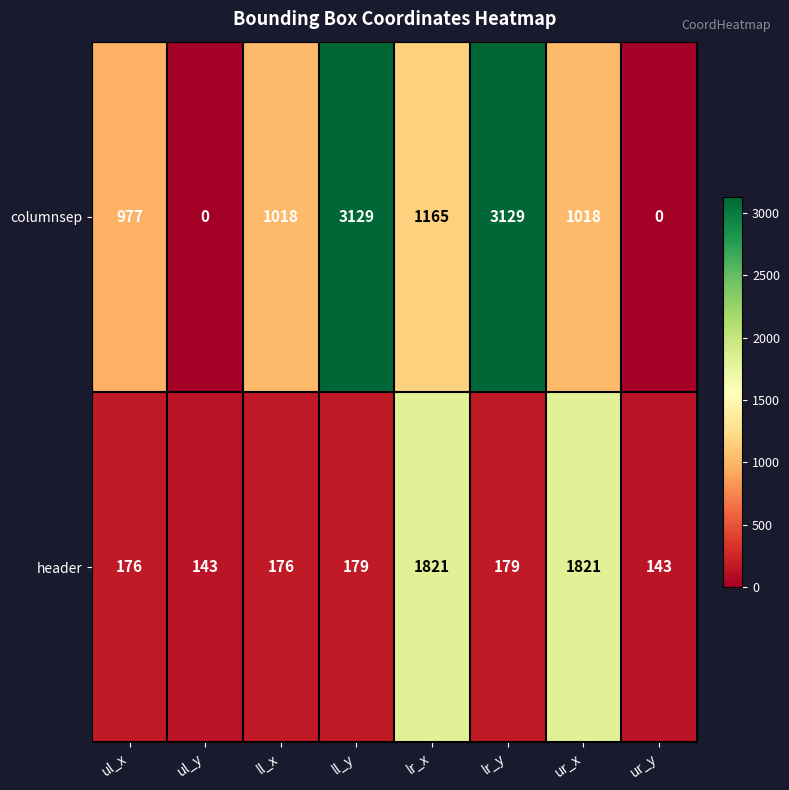

Read the columnsep value at ur_x.

1018